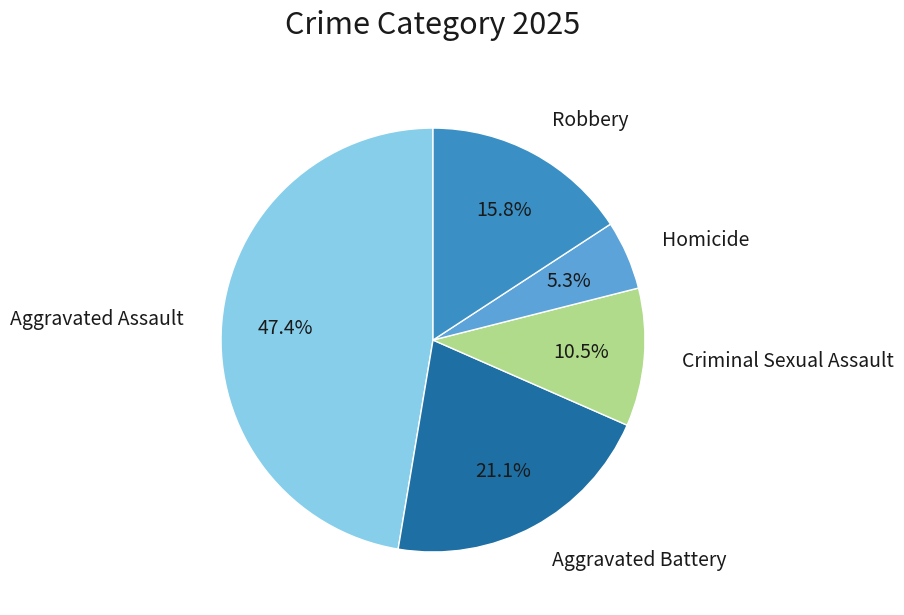

Is Aggravated Assault the majority of the pie?

No